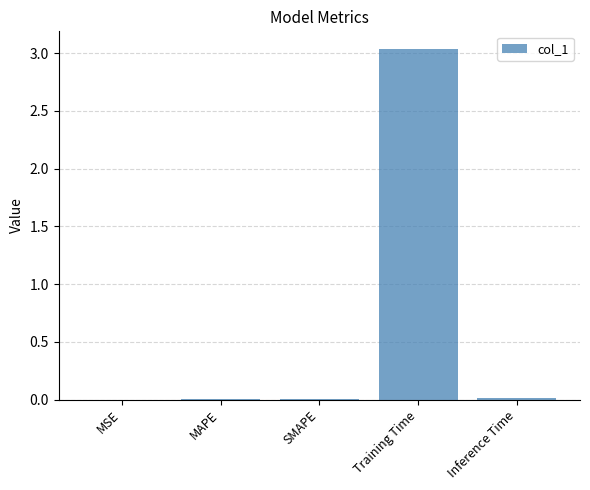

Are the bars horizontal?

No